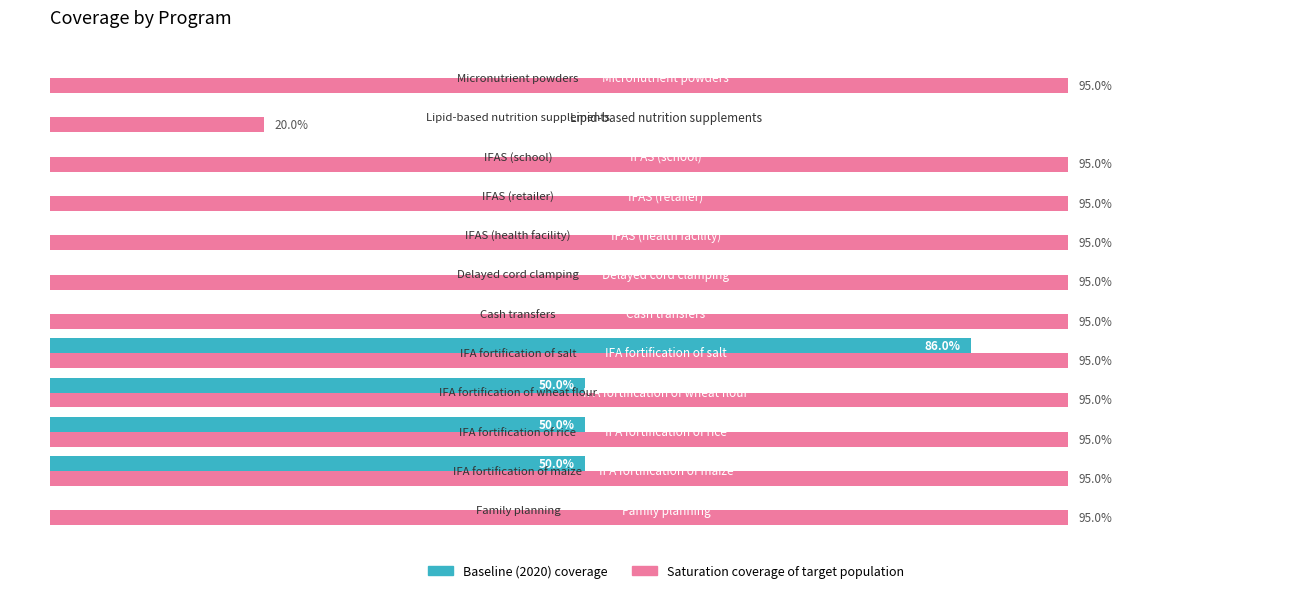

Reading left to right, what are all the values shown in this chart?

Baseline (2020) coverage: 0.0	0.5	0.5	0.5	0.9	0.0	0.0	0.0	0.0	0.0	0.0	0.0
Saturation coverage of target population: 0.9	0.9	0.9	0.9	0.9	0.9	0.9	0.9	0.9	0.9	0.2	0.9